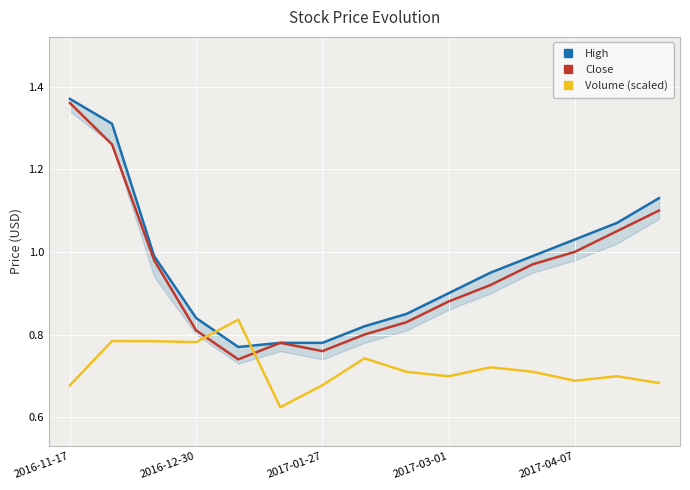

Is it true that High equals 1.4 at 2016-11-17?

True